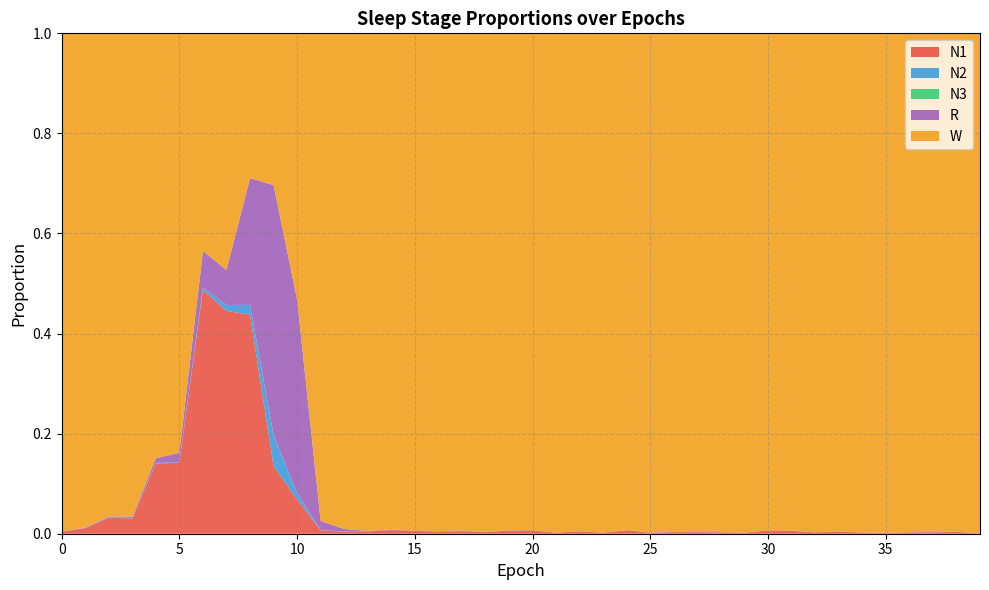

Reading left to right, what are all the values shown in this chart?

N1: 0=0.0	1=0.0	2=0.0	3=0.0	4=0.1	5=0.1	6=0.5	7=0.4	8=0.4	9=0.1	10=0.1	11=0.0	12=0.0	13=0.0	14=0.0	15=0.0	16=0.0	17=0.0	18=0.0	19=0.0	20=0.0	21=0.0	22=0.0	23=0.0	24=0.0	25=0.0	26=0.0	27=0.0	28=0.0	29=0.0	30=0.0	31=0.0	32=0.0	33=0.0	34=0.0	35=0.0	36=0.0	37=0.0	38=0.0	39=0.0
N2: 0=0.0	1=0.0	2=0.0	3=0.0	4=0.0	5=0.0	6=0.0	7=0.0	8=0.0	9=0.1	10=0.0	11=0.0	12=0.0	13=0.0	14=0.0	15=0.0	16=0.0	17=0.0	18=0.0	19=0.0	20=0.0	21=0.0	22=0.0	23=0.0	24=0.0	25=0.0	26=0.0	27=0.0	28=0.0	29=0.0	30=0.0	31=0.0	32=0.0	33=0.0	34=0.0	35=0.0	36=0.0	37=0.0	38=0.0	39=0.0
N3: 0=0.0	1=0.0	2=0.0	3=0.0	4=0.0	5=0.0	6=0.0	7=0.0	8=0.0	9=0.0	10=0.0	11=0.0	12=0.0	13=0.0	14=0.0	15=0.0	16=0.0	17=0.0	18=0.0	19=0.0	20=0.0	21=0.0	22=0.0	23=0.0	24=0.0	25=0.0	26=0.0	27=0.0	28=0.0	29=0.0	30=0.0	31=0.0	32=0.0	33=0.0	34=0.0	35=0.0	36=0.0	37=0.0	38=0.0	39=0.0
R: 0=0.0	1=0.0	2=0.0	3=0.0	4=0.0	5=0.0	6=0.1	7=0.1	8=0.3	9=0.5	10=0.4	11=0.0	12=0.0	13=0.0	14=0.0	15=0.0	16=0.0	17=0.0	18=0.0	19=0.0	20=0.0	21=0.0	22=0.0	23=0.0	24=0.0	25=0.0	26=0.0	27=0.0	28=0.0	29=0.0	30=0.0	31=0.0	32=0.0	33=0.0	34=0.0	35=0.0	36=0.0	37=0.0	38=0.0	39=0.0
W: 0=1.0	1=1.0	2=1.0	3=1.0	4=0.8	5=0.8	6=0.4	7=0.5	8=0.3	9=0.3	10=0.5	11=1.0	12=1.0	13=1.0	14=1.0	15=1.0	16=1.0	17=1.0	18=1.0	19=1.0	20=1.0	21=1.0	22=1.0	23=1.0	24=1.0	25=1.0	26=1.0	27=1.0	28=1.0	29=1.0	30=1.0	31=1.0	32=1.0	33=1.0	34=1.0	35=1.0	36=1.0	37=1.0	38=1.0	39=1.0